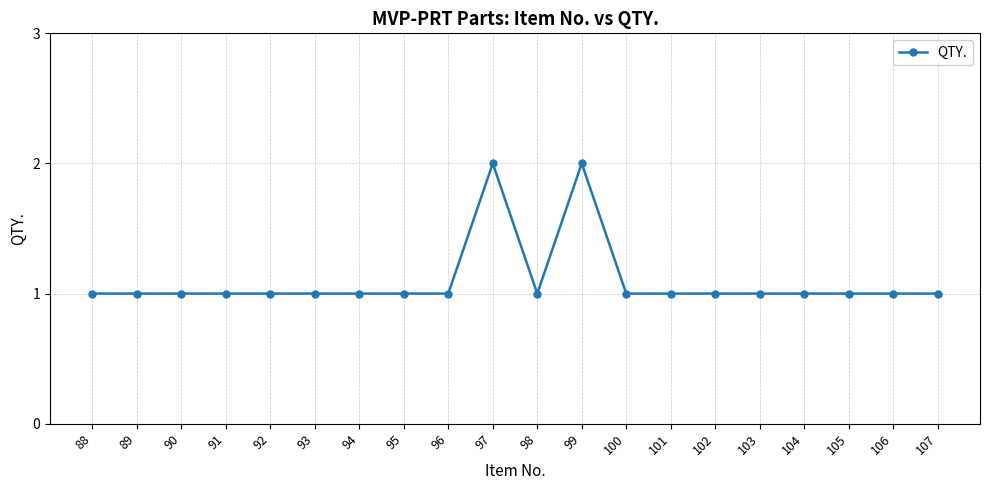

What is the value of the 1st point from the left?

1